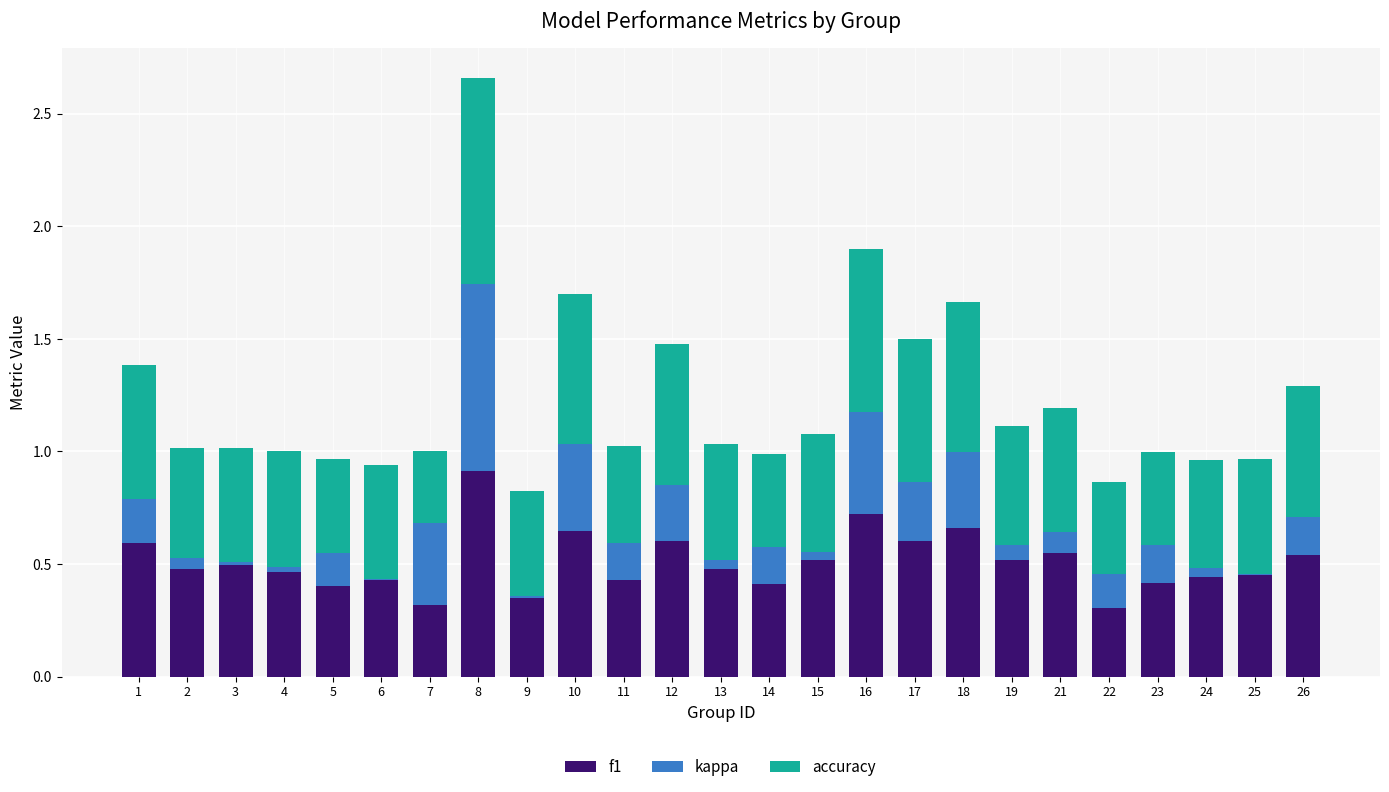

What is the maximum value for f1?

0.9